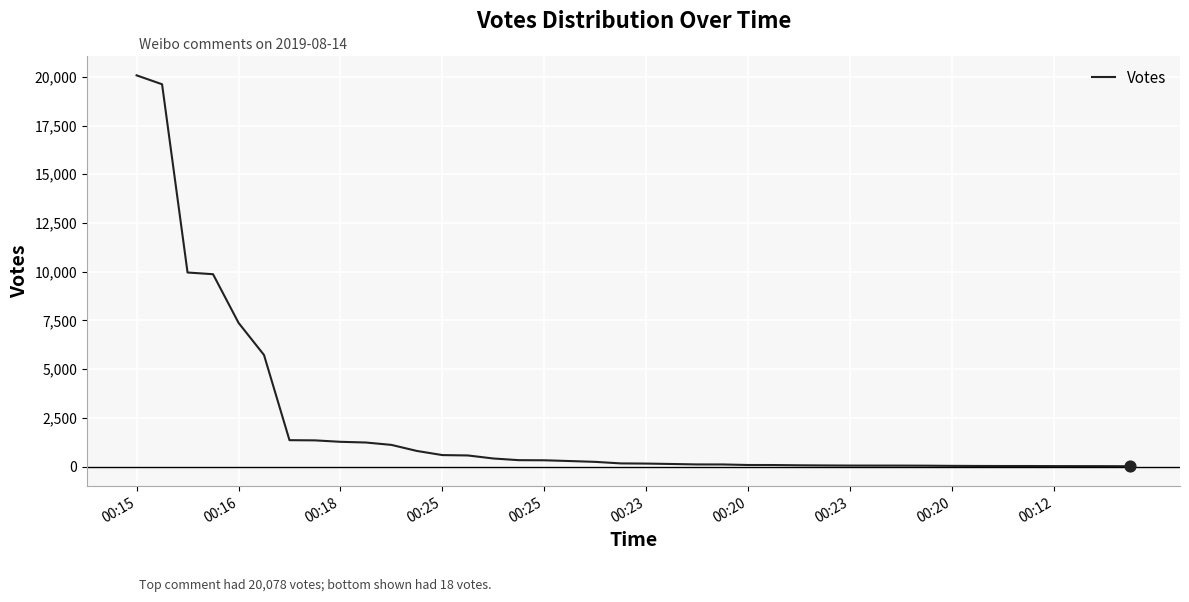

What is the difference between the maximum and minimum values?

20060